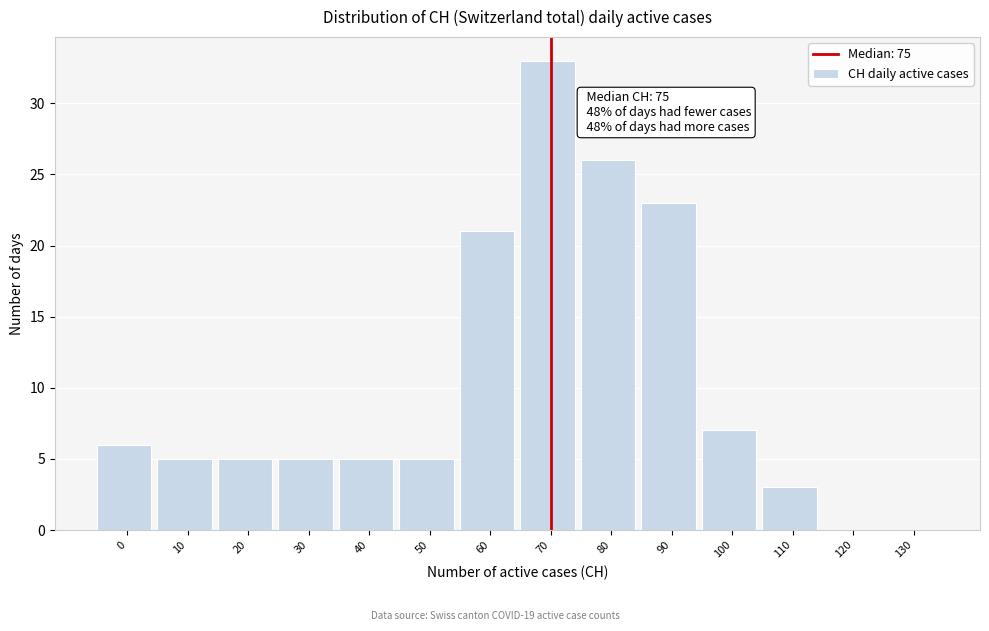

Reading right to left, what are all the values shown in this chart?

130=0	120=0	110=3	100=7	90=23	80=26	70=33	60=21	50=5	40=5	30=5	20=5	10=5	0=6